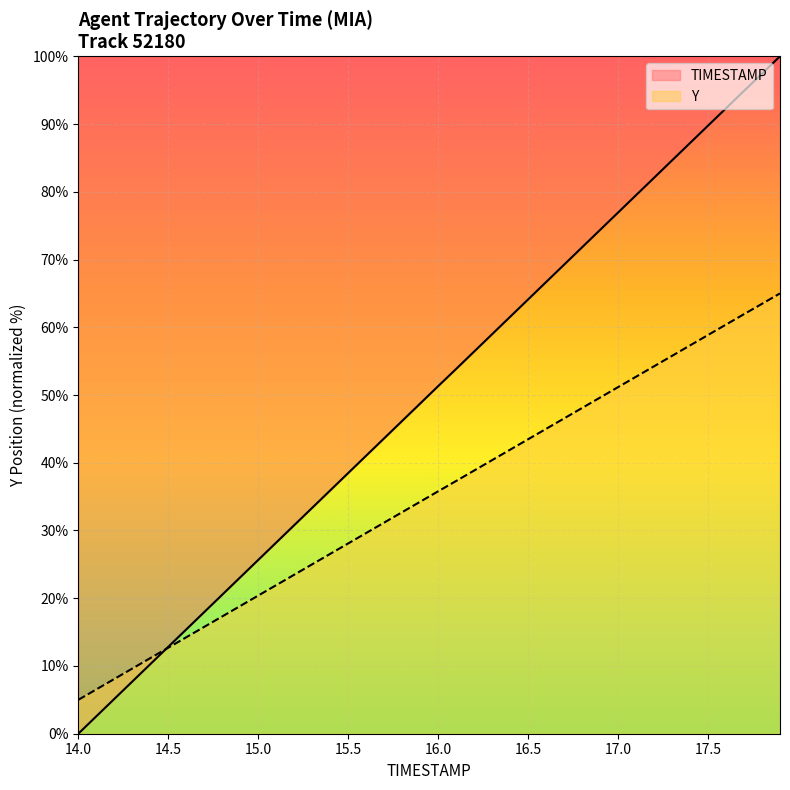

Reading left to right, what are all the values shown in this chart?

TIMESTAMP: 0.0	2.6	5.1	7.7	10.3	12.8	15.4	18.0	20.5	23.1	25.7	28.2	30.8	33.3	35.9	38.5	41.0	43.6	46.2	48.7	51.3	53.8	56.4	59.0	61.5	64.1	66.7	69.2	71.8	74.4	76.9	79.5	82.1	84.6	87.2	89.8	92.3	94.9	97.4	100.0
Y: 5.0	6.5	8.1	9.6	11.2	12.7	14.2	15.8	17.3	18.9	20.4	21.9	23.5	25.0	26.5	28.1	29.6	31.2	32.7	34.2	35.8	37.3	38.8	40.4	41.9	43.5	45.0	46.5	48.1	49.6	51.2	52.7	54.2	55.8	57.3	58.9	60.4	61.9	63.5	65.0